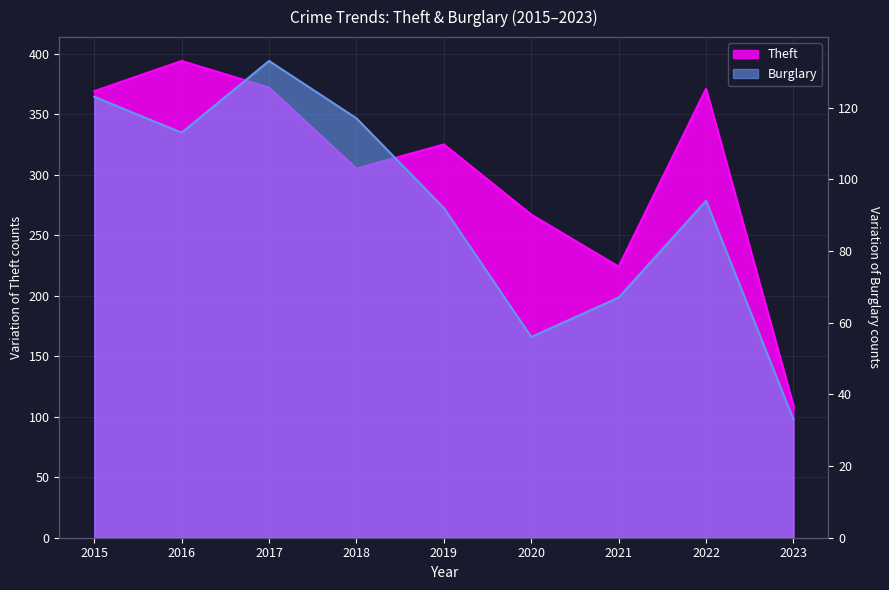

How many values in the Burglary series are below 94?

4